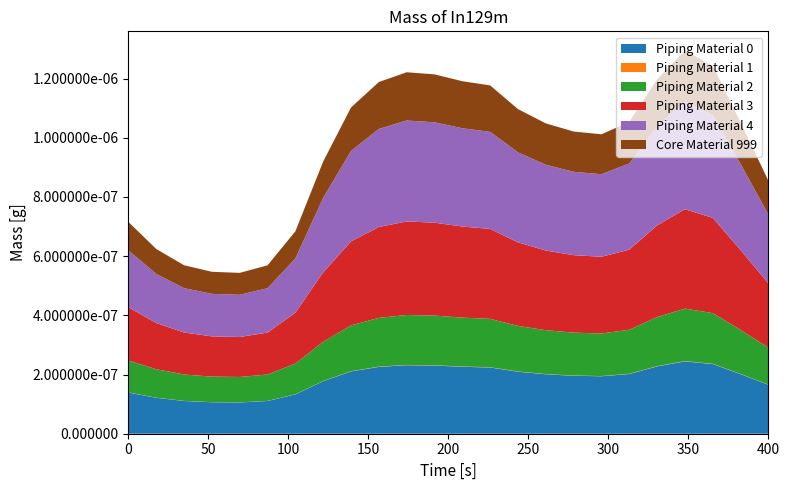

Reading left to right, transcribe all the data shown in this chart.

Piping Material 0: 0=1.4	1=1.2	2=1.1	3=1.1	4=1.1	5=1.1	6=1.3	7=1.8	8=2.1	9=2.3	10=2.3	11=2.3	12=2.3	13=2.2	14=2.1	15=2.0	16=2.0	17=1.9	18=2.0	19=2.3	20=2.4	21=2.4	22=2.0	23=1.7
Piping Material 1: 0=0.0	1=0.0	2=0.0	3=0.0	4=0.0	5=0.0	6=0.0	7=0.0	8=0.0	9=0.0	10=0.0	11=0.0	12=0.0	13=0.0	14=0.0	15=0.0	16=0.0	17=0.0	18=0.0	19=0.0	20=0.0	21=0.0	22=0.0	23=0.0
Piping Material 2: 0=1.1	1=1.0	2=0.9	3=0.9	4=0.9	5=0.9	6=1.0	7=1.3	8=1.5	9=1.6	10=1.7	11=1.7	12=1.7	13=1.6	14=1.5	15=1.5	16=1.4	17=1.4	18=1.5	19=1.7	20=1.8	21=1.7	22=1.5	23=1.2
Piping Material 3: 0=1.8	1=1.6	2=1.4	3=1.4	4=1.4	5=1.4	6=1.7	7=2.3	8=2.8	9=3.1	10=3.2	11=3.1	12=3.1	13=3.0	14=2.8	15=2.7	16=2.6	17=2.6	18=2.7	19=3.1	20=3.4	21=3.2	22=2.7	23=2.2
Piping Material 4: 0=1.9	1=1.7	2=1.5	3=1.4	4=1.4	5=1.5	6=1.8	7=2.5	8=3.1	9=3.3	10=3.4	11=3.4	12=3.3	13=3.3	14=3.0	15=2.9	16=2.8	17=2.8	18=2.9	19=3.3	20=3.6	21=3.5	22=2.9	23=2.3
Core Material 999: 0=1.0	1=0.8	2=0.8	3=0.7	4=0.7	5=0.8	6=0.9	7=1.2	8=1.5	9=1.6	10=1.6	11=1.6	12=1.6	13=1.6	14=1.5	15=1.4	16=1.4	17=1.3	18=1.4	19=1.6	20=1.7	21=1.7	22=1.4	23=1.1